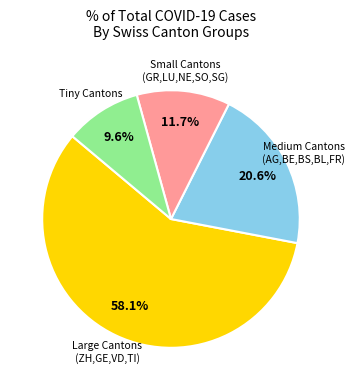

Is there a majority slice in this chart?

Yes